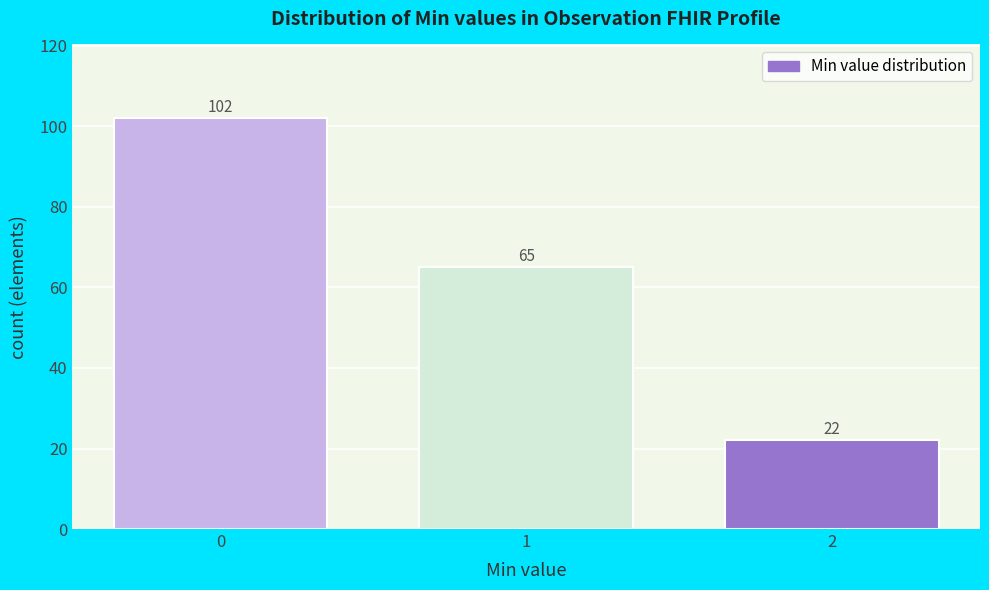

Reading left to right, what are all the values shown in this chart?

102	65	22